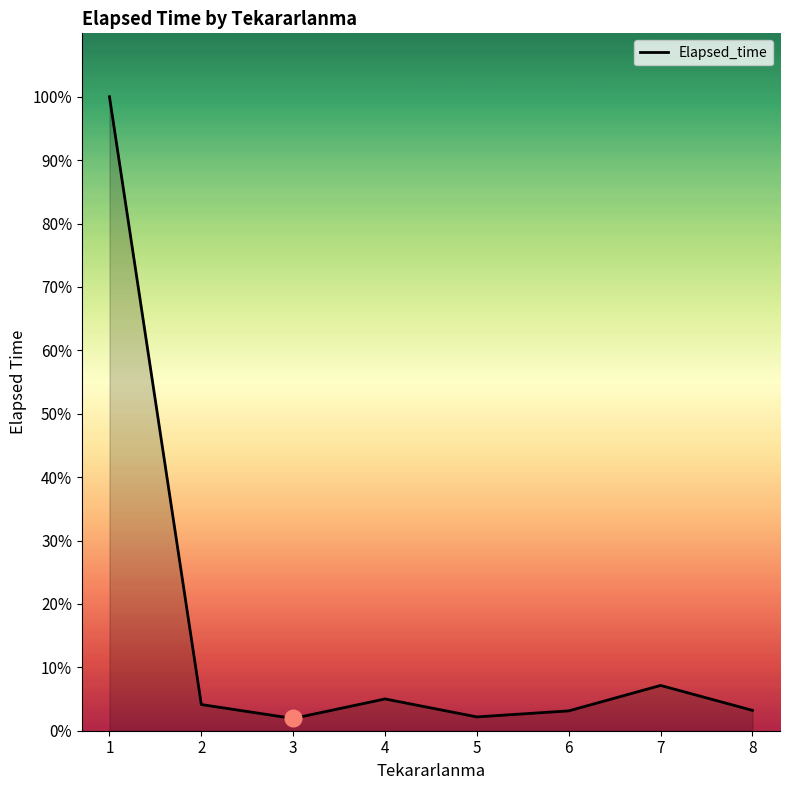

Reading left to right, transcribe all the data shown in this chart.

6103.4	252.0	118.0	305.8	133.0	191.0	436.0	196.0